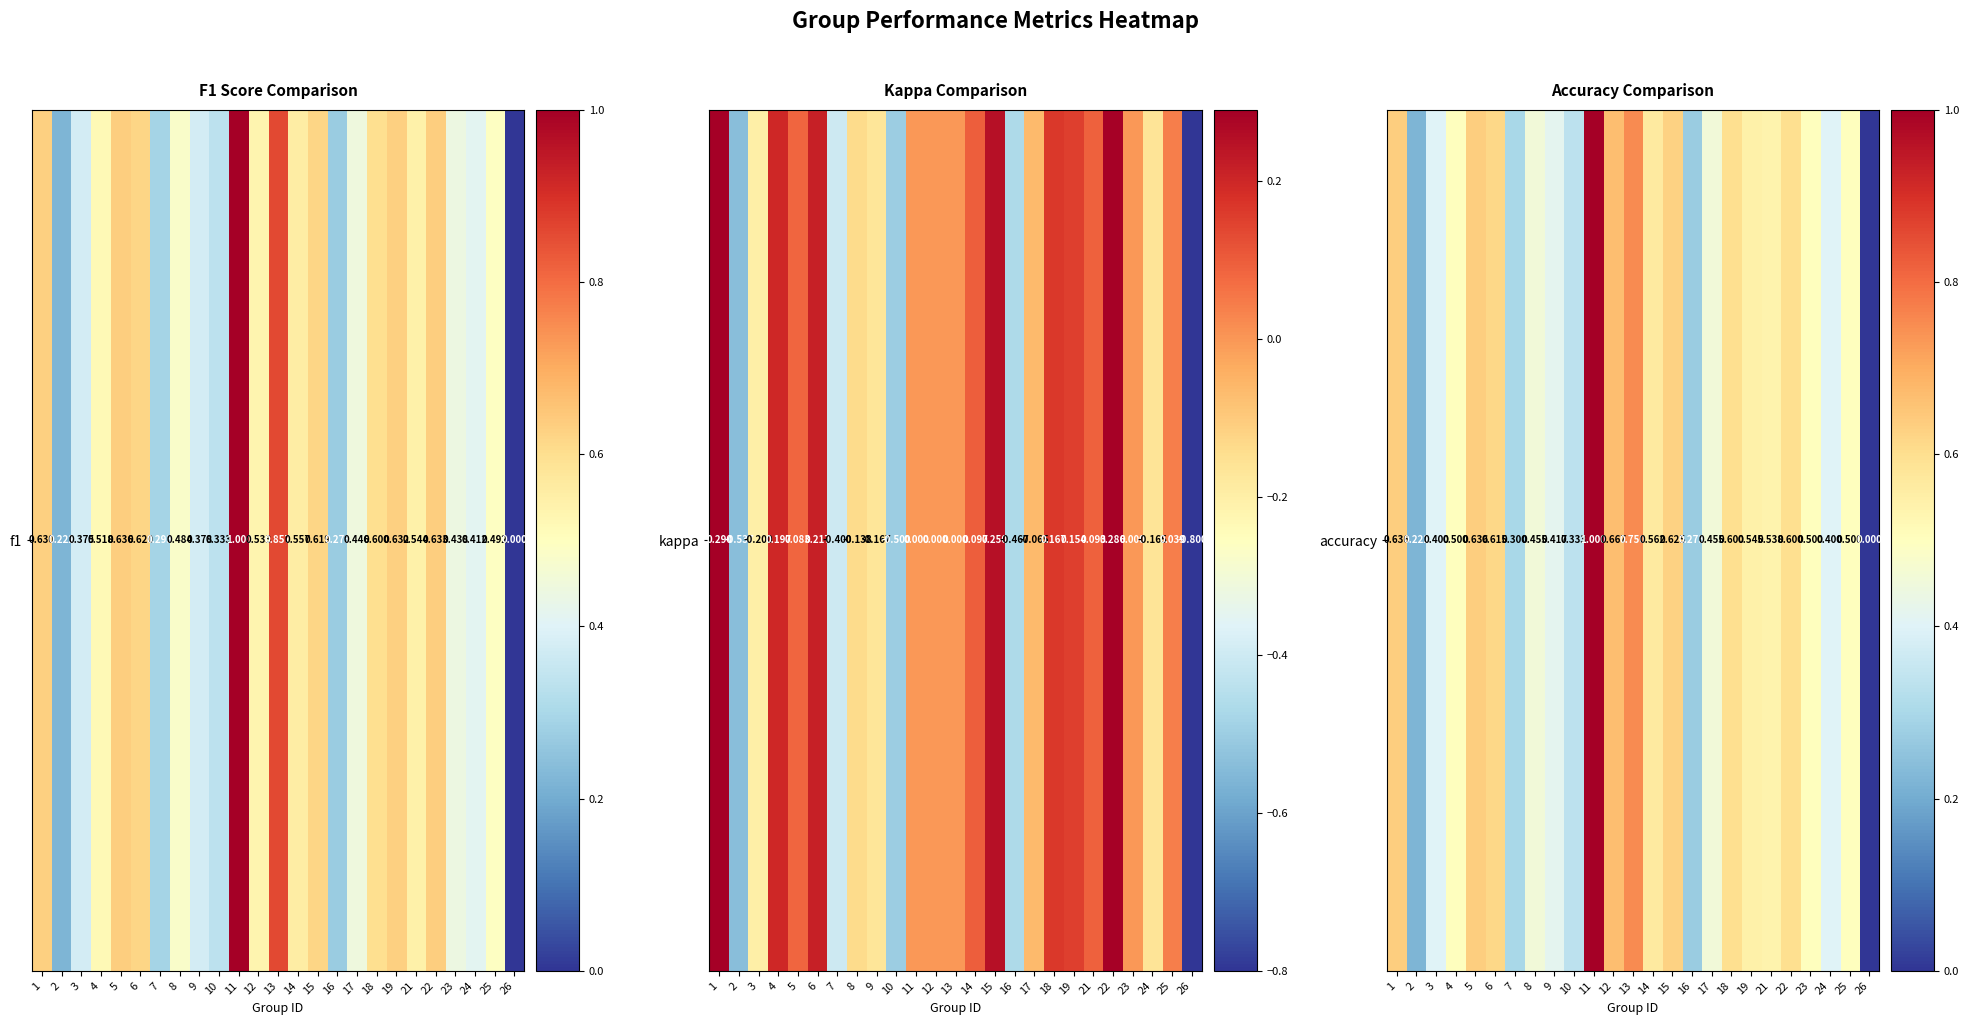

True or false: the data shows 0.0 at 26.

True